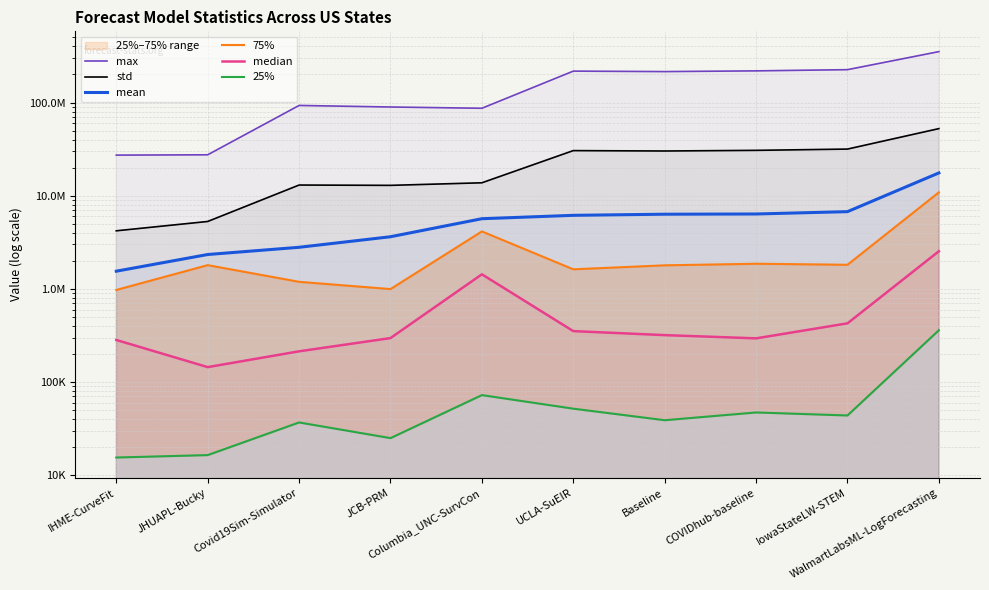

Where does the max series first go above 214856964?

UCLA-SuEIR